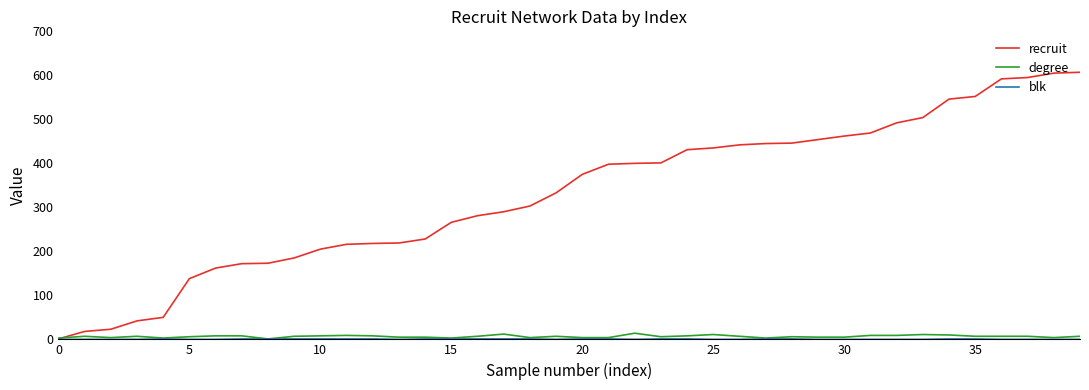

What is the greatest value displayed?

607